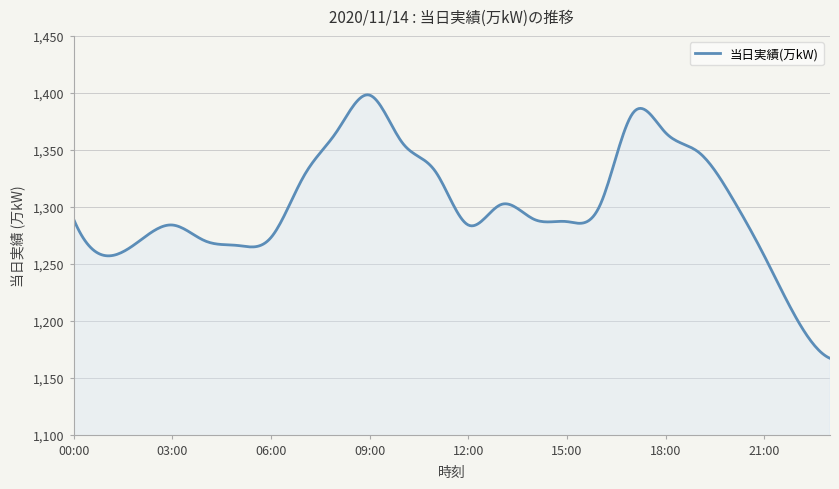

What is the difference between the maximum and minimum values?

231.3